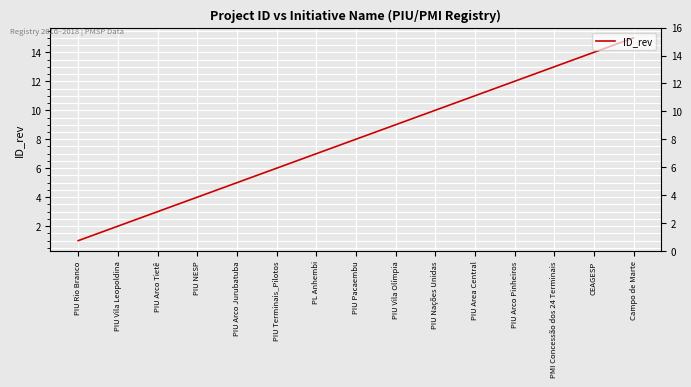

Where is the data nearest to the value 8?

PIU Pacaembu